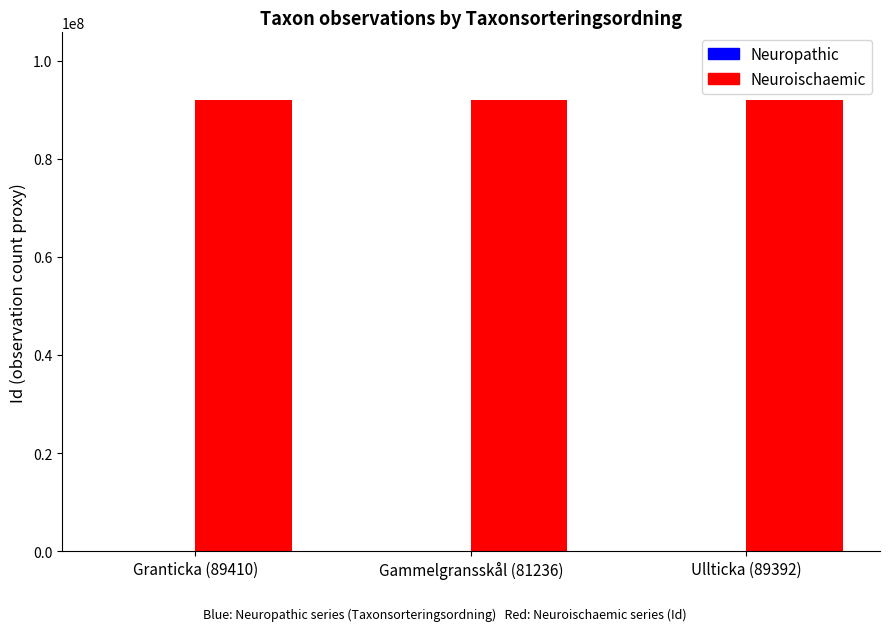

What is the maximum value for Neuroischaemic?

91961394